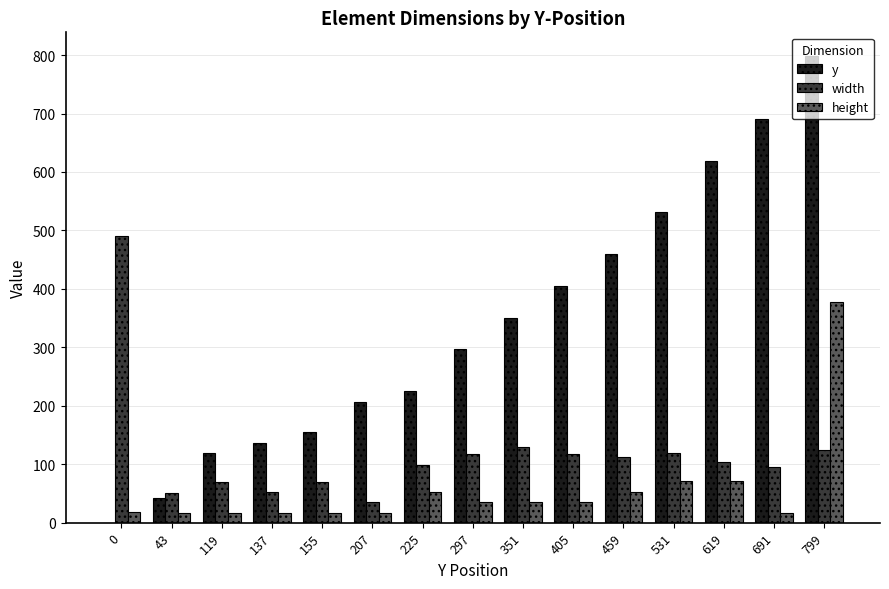

Which series changed the most between 691 and 799?

height